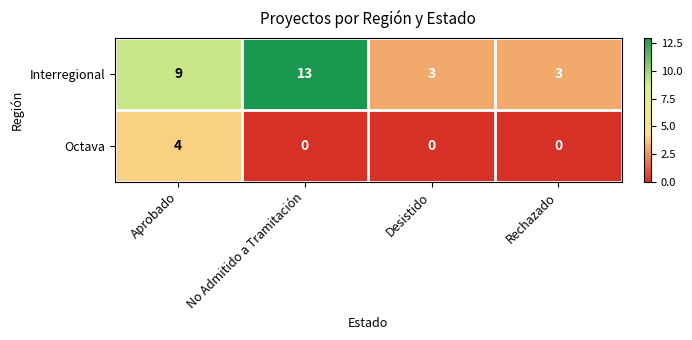

Reading right to left, list all the values displayed in this chart.

Interregional: Rechazado=3	Desistido=3	No Admitido a Tramitación=13	Aprobado=9
Octava: Rechazado=0	Desistido=0	No Admitido a Tramitación=0	Aprobado=4